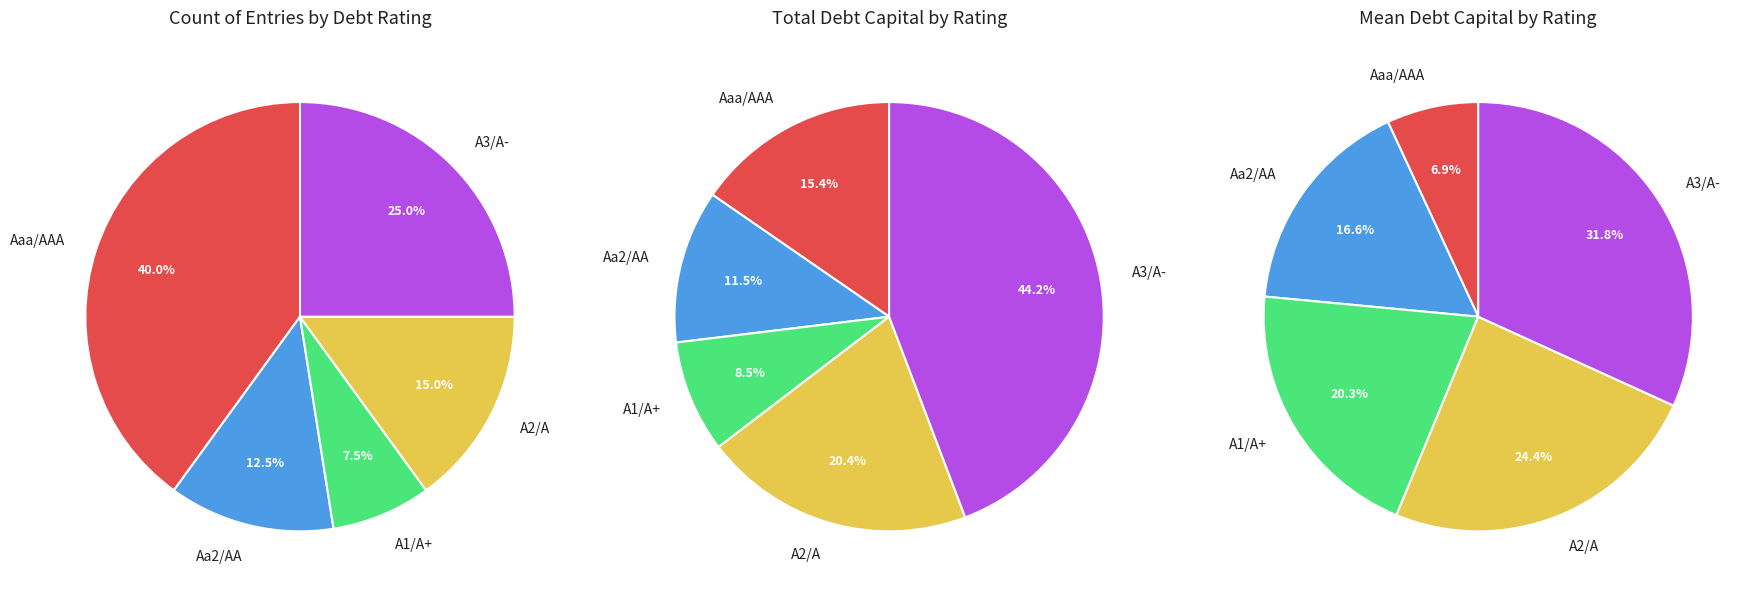

Count the number of slices in the pie.

5